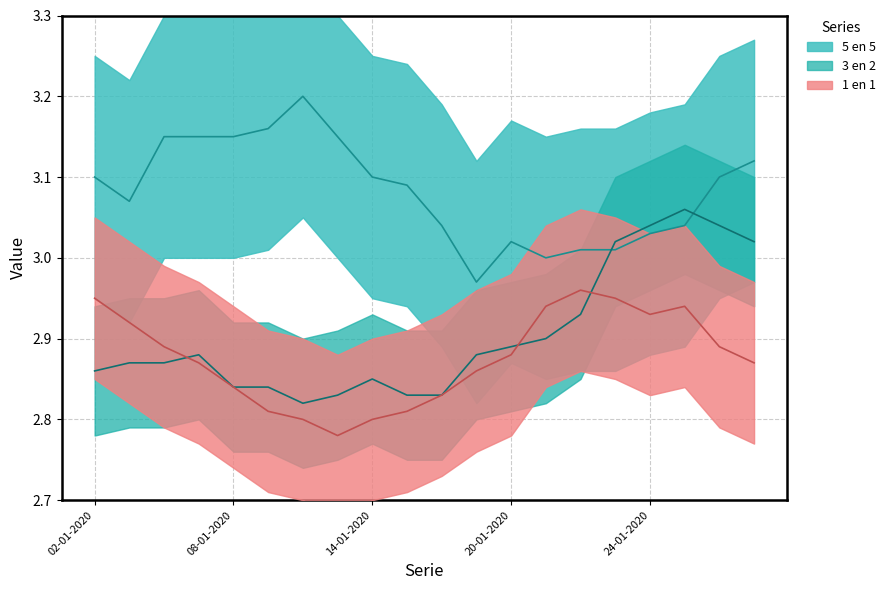

Which series has the largest range (max minus min)?

3 en 2